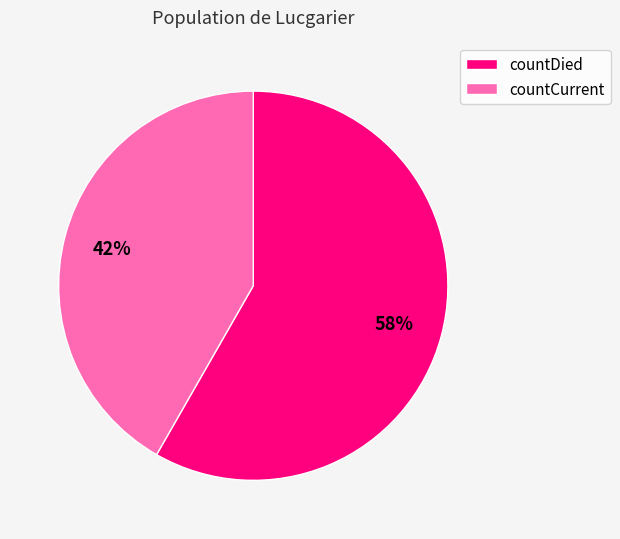

To the nearest percent, what is the combined percentage of countDied and countCurrent?

100%